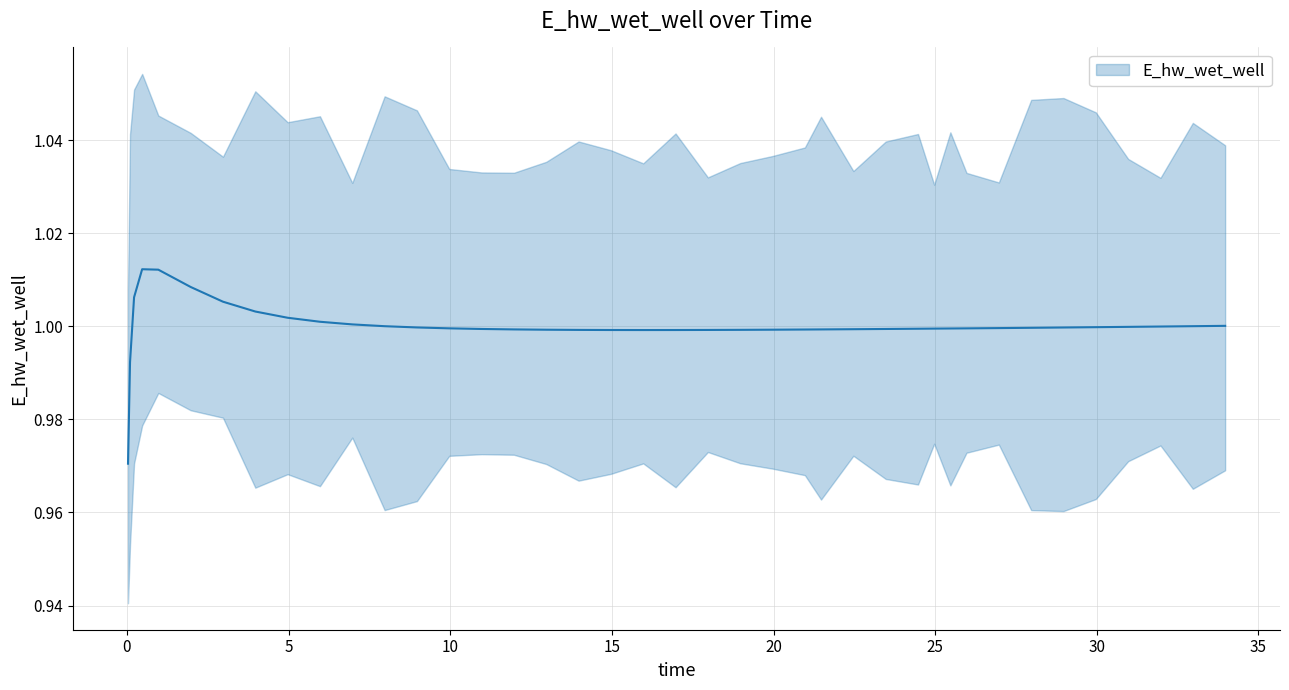

What is the value of the 30th point from the left?

1.0